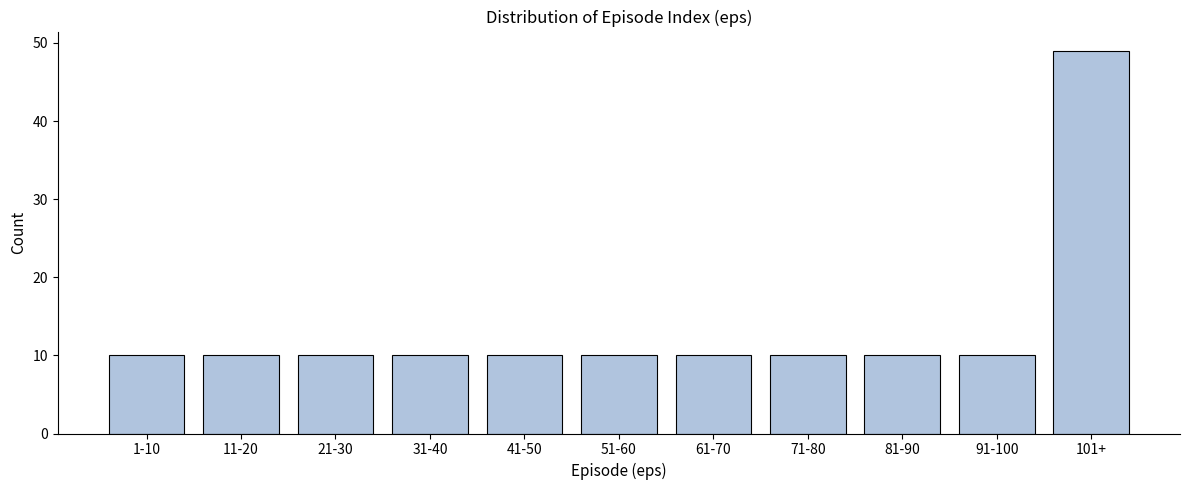

Reading right to left, transcribe all the data shown in this chart.

101+=49	91-100=10	81-90=10	71-80=10	61-70=10	51-60=10	41-50=10	31-40=10	21-30=10	11-20=10	1-10=10